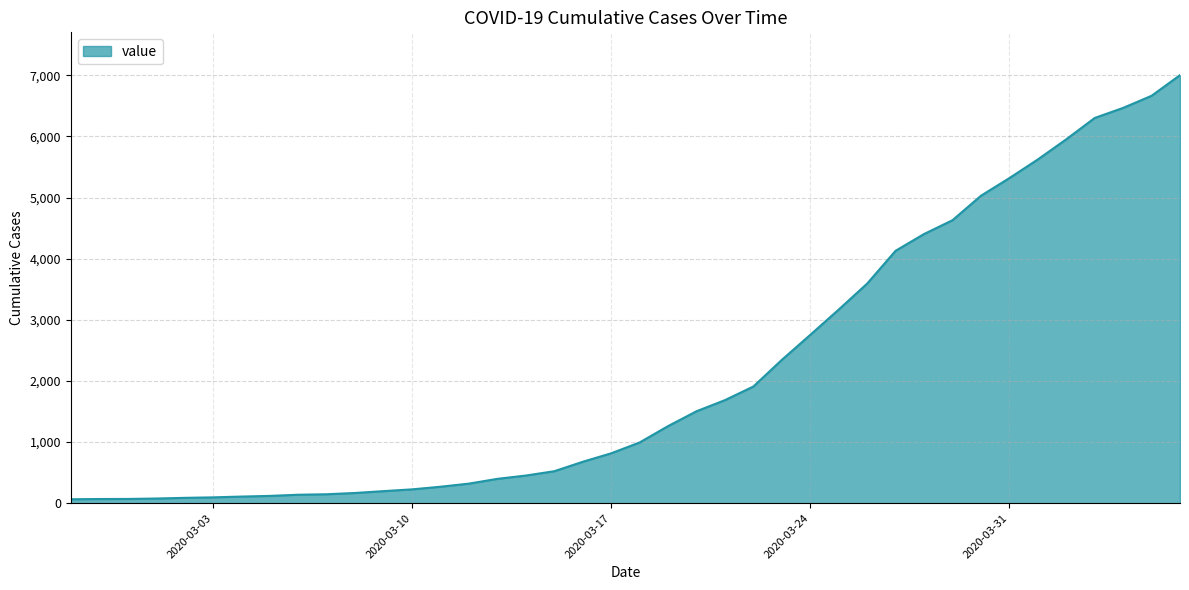

What is the greatest value displayed?

7004